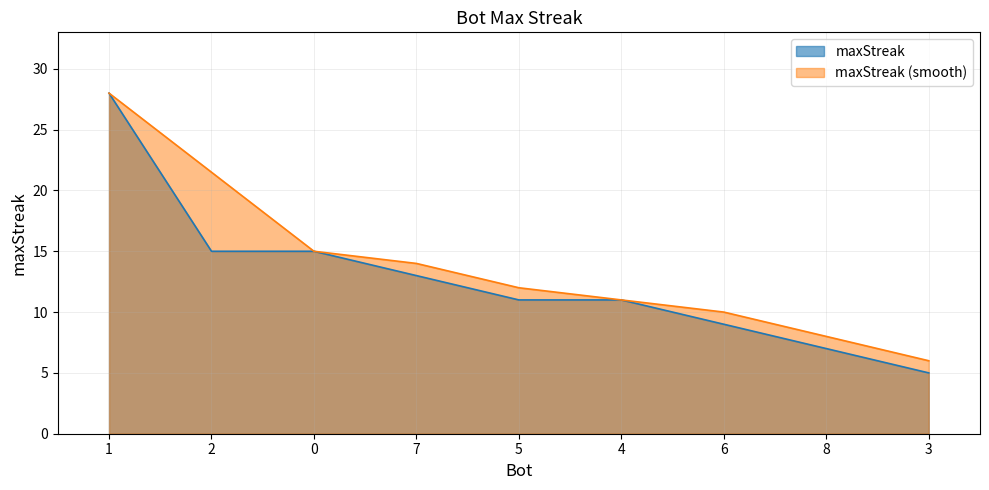

Read the value at 3.

5